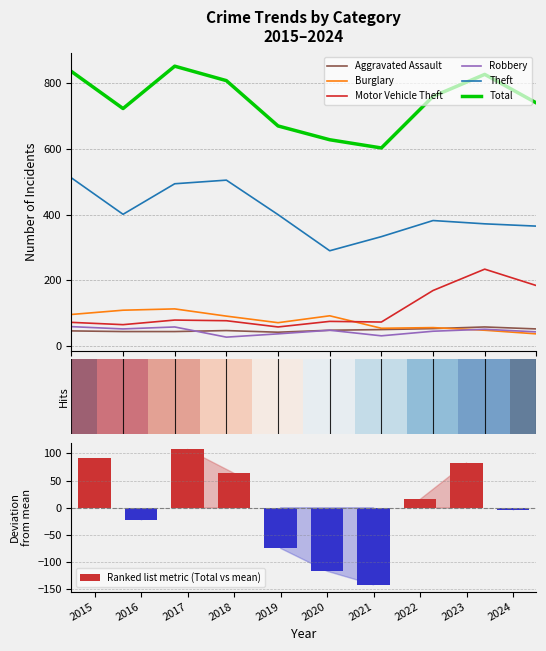

What is the difference between the Aggravated Assault values at 2022 and 2016?

9